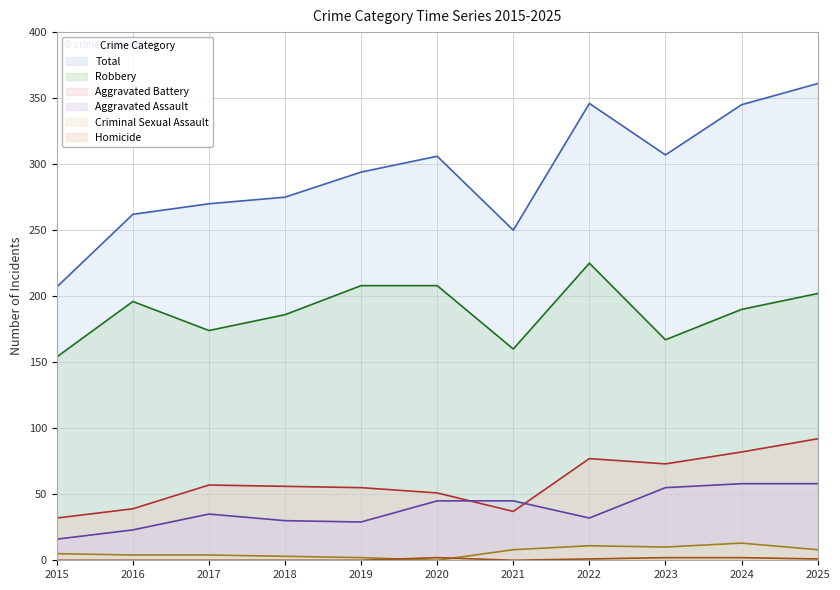

What is the difference between the second highest and minimum values in the Aggravated Assault series?

42